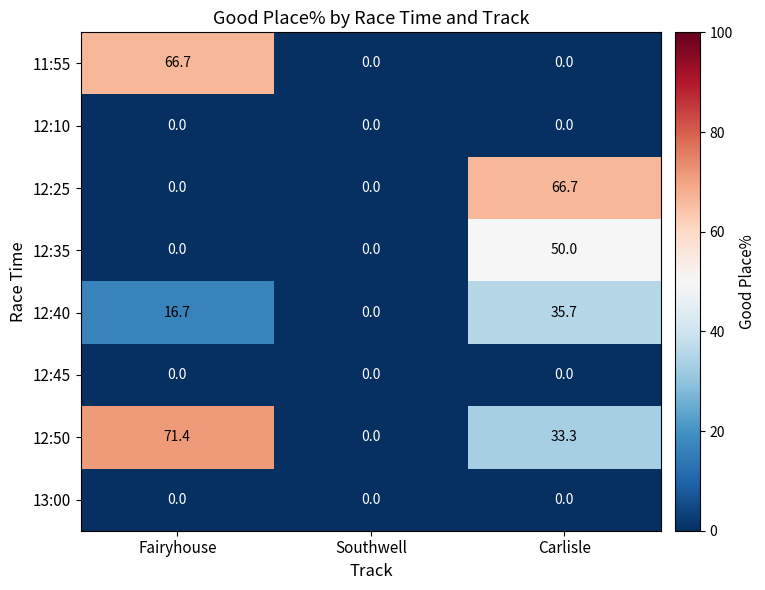

The 12:25 series shows -41.4 at Southwell. True or false?

False